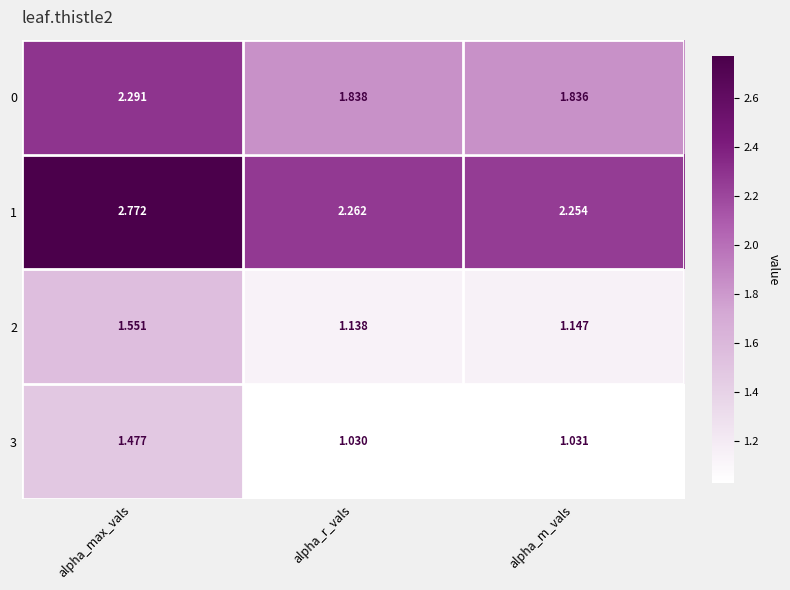

At which category does the chart reach its peak across all series?

alpha_max_vals